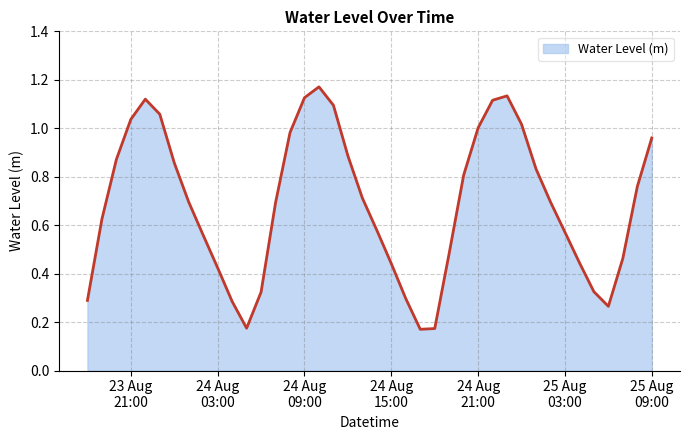

Reading left to right, what are all the values shown in this chart?

0.3	0.6	0.9	1.0	1.1	1.1	0.9	0.7	0.6	0.4	0.3	0.2	0.3	0.7	1.0	1.1	1.2	1.1	0.9	0.7	0.6	0.4	0.3	0.2	0.2	0.5	0.8	1.0	1.1	1.1	1.0	0.8	0.7	0.6	0.4	0.3	0.3	0.5	0.8	1.0